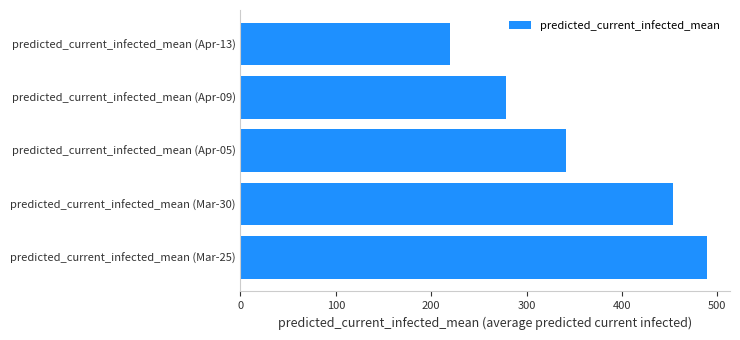

How many bars are there in total?

5